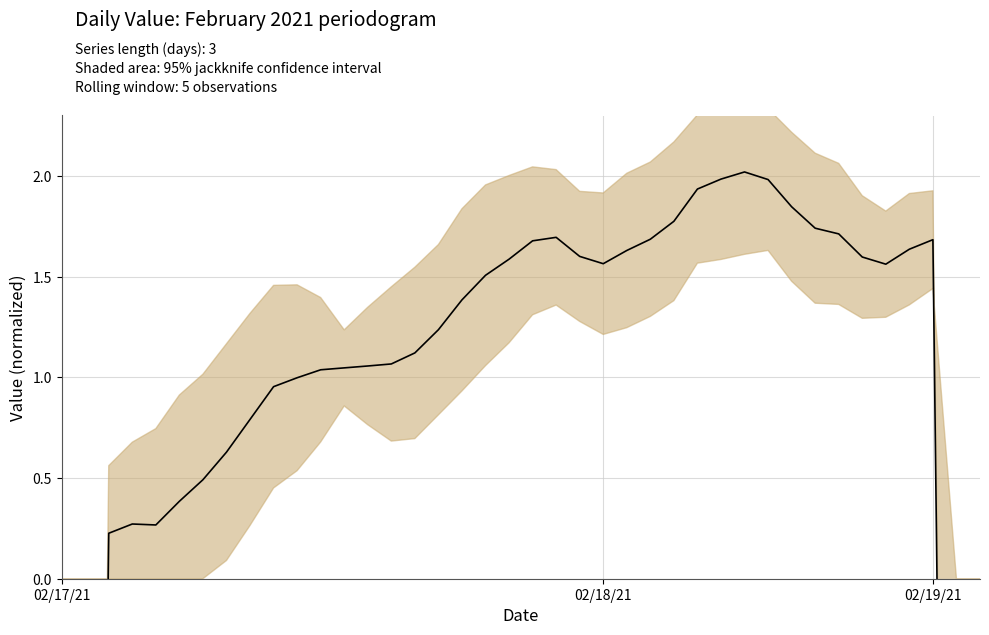

Does the chart display data point markers on the line(s)?

No